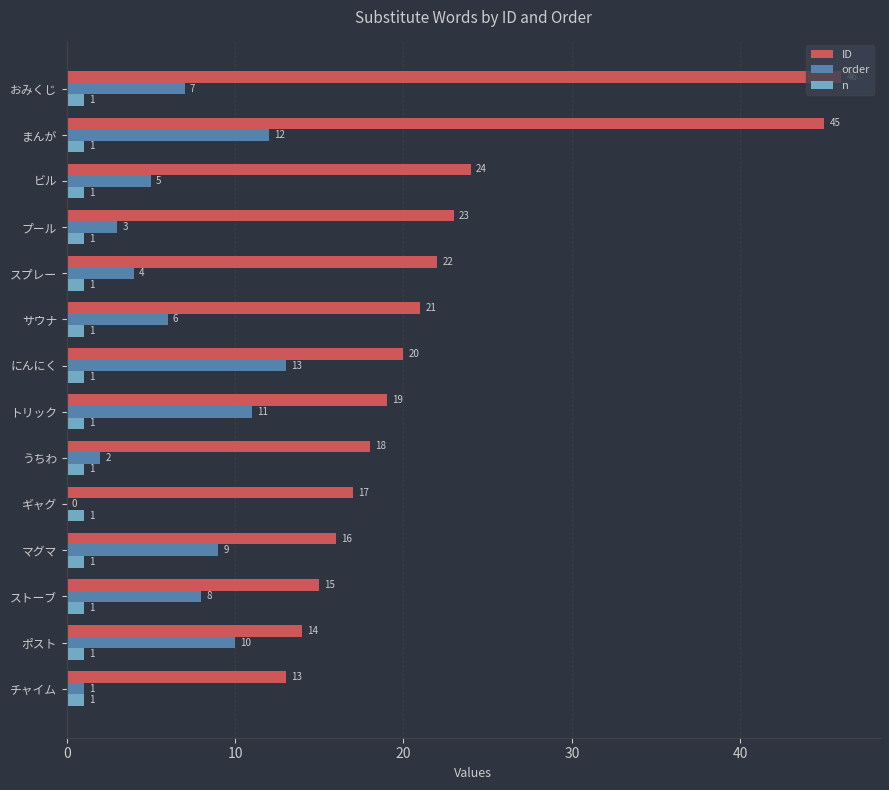

What is the sum of the ID values at マグマ and トリック?

35